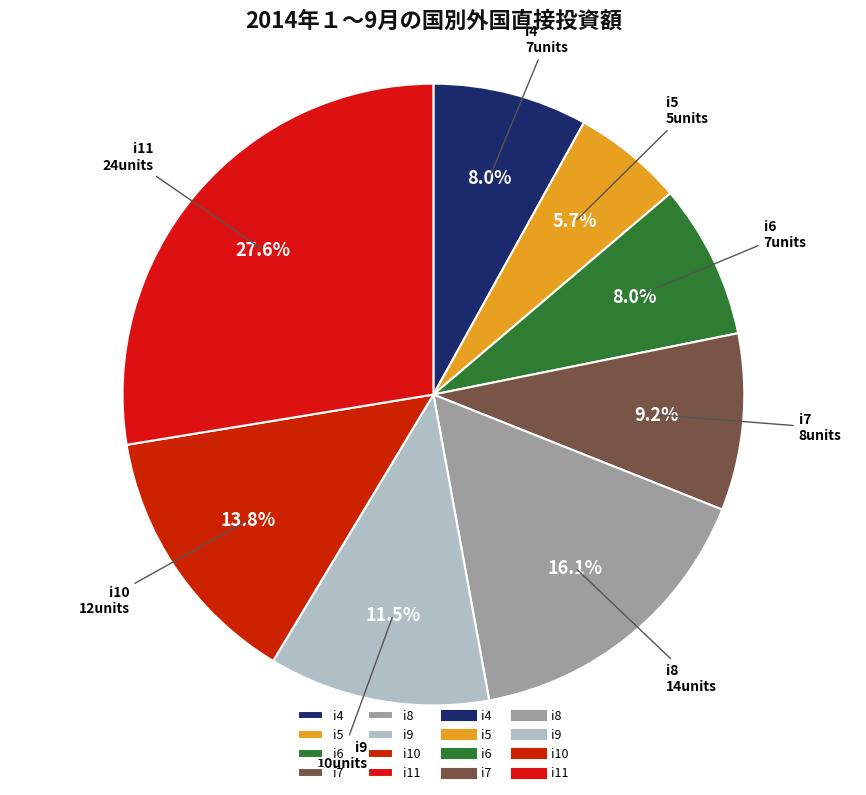

How many slices are in this pie chart?

8